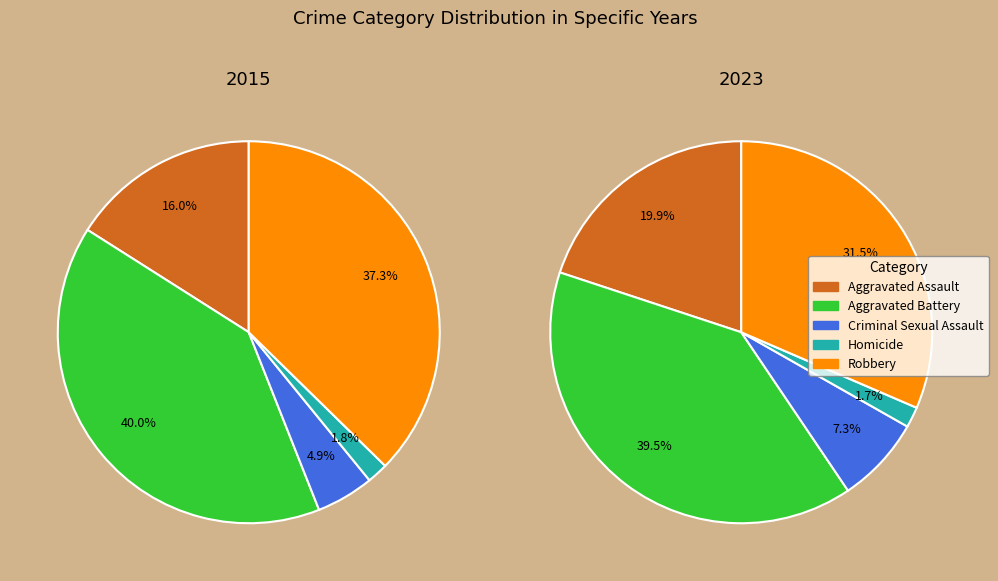

The Aggravated Assault slice represents 3% of the pie. True or false?

False